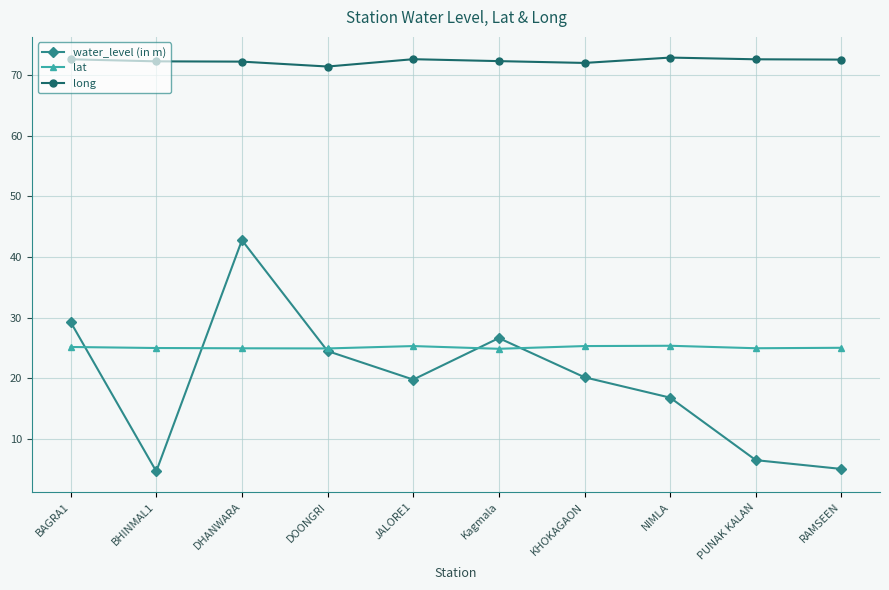

What is the label of the 9th point from the left?

PUNAK KALAN